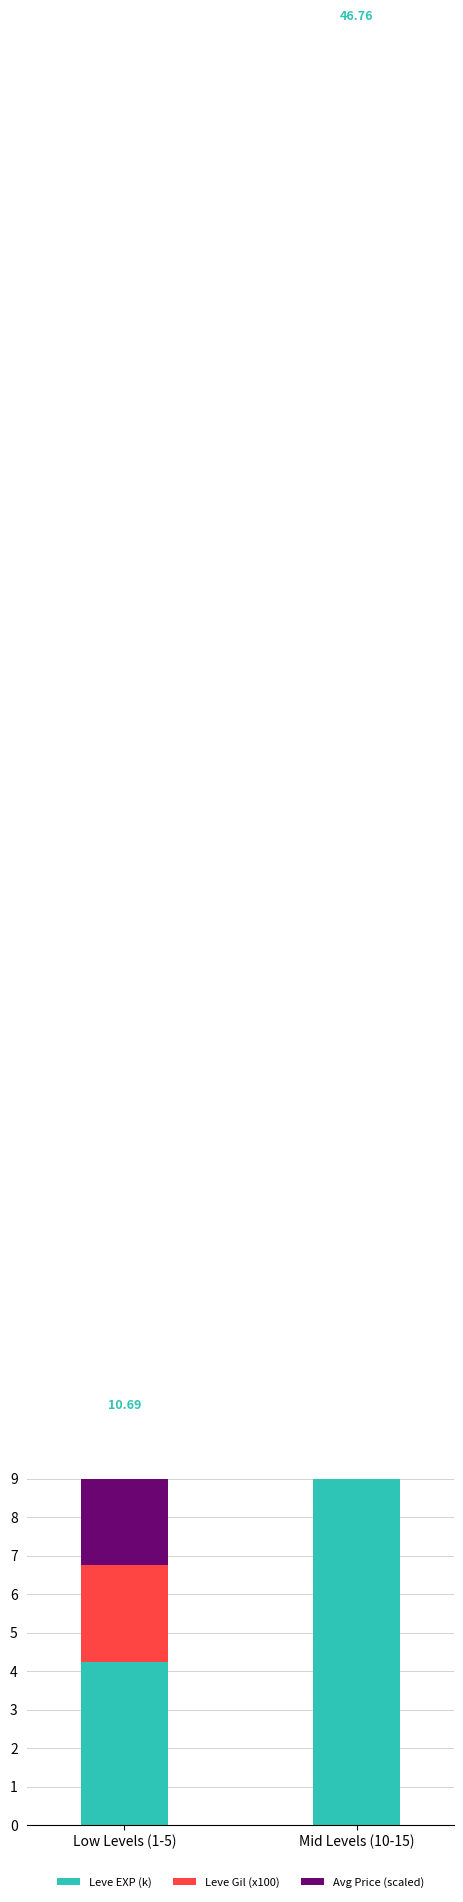

What is the value of the Leve EXP (k) bar at the 1st from the left?

4.2